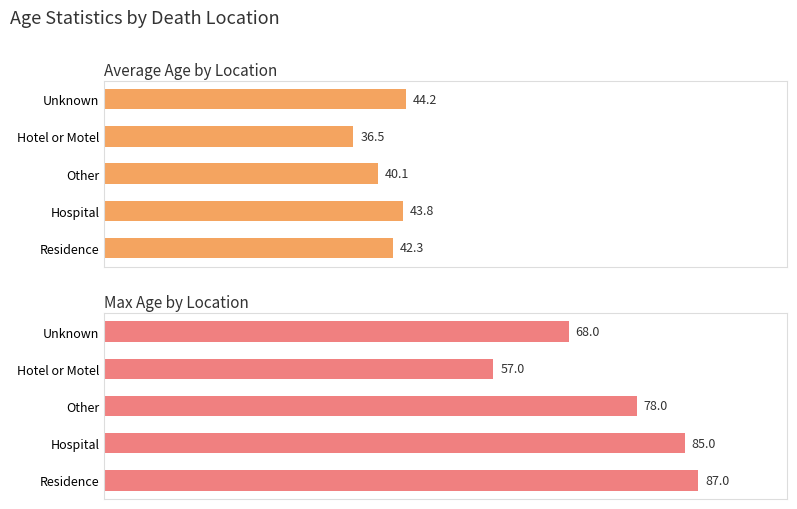

Are the bars grouped side by side (vs. stacked)?

Yes